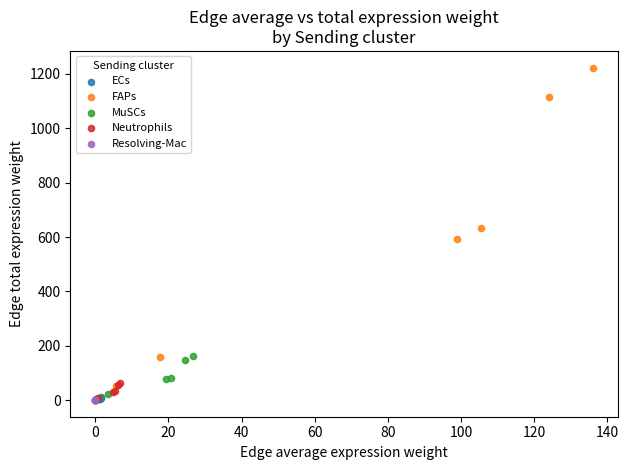

Which series has the largest Y range (max minus min)?

FAPs